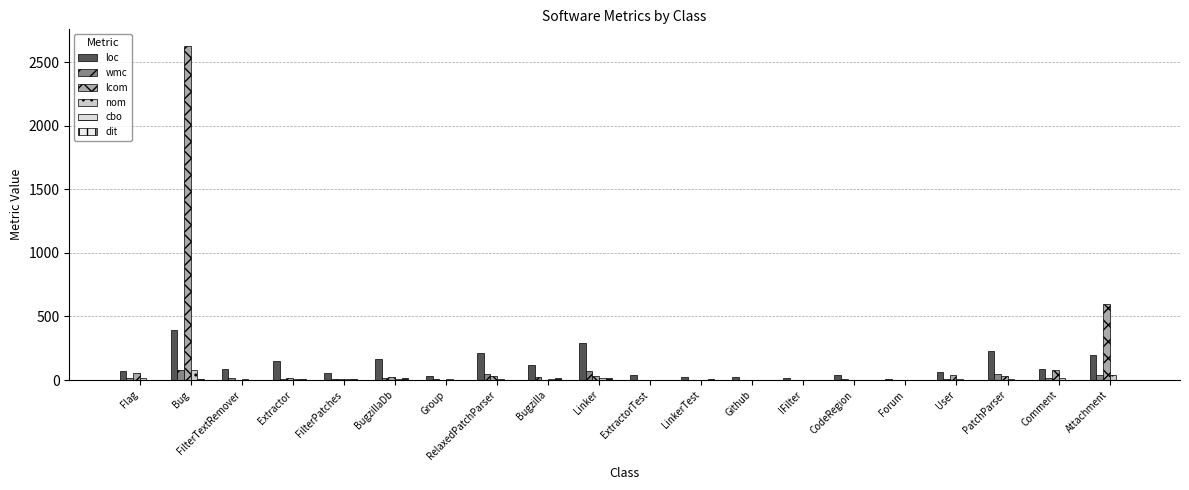

How many categories are shown in the chart?

20